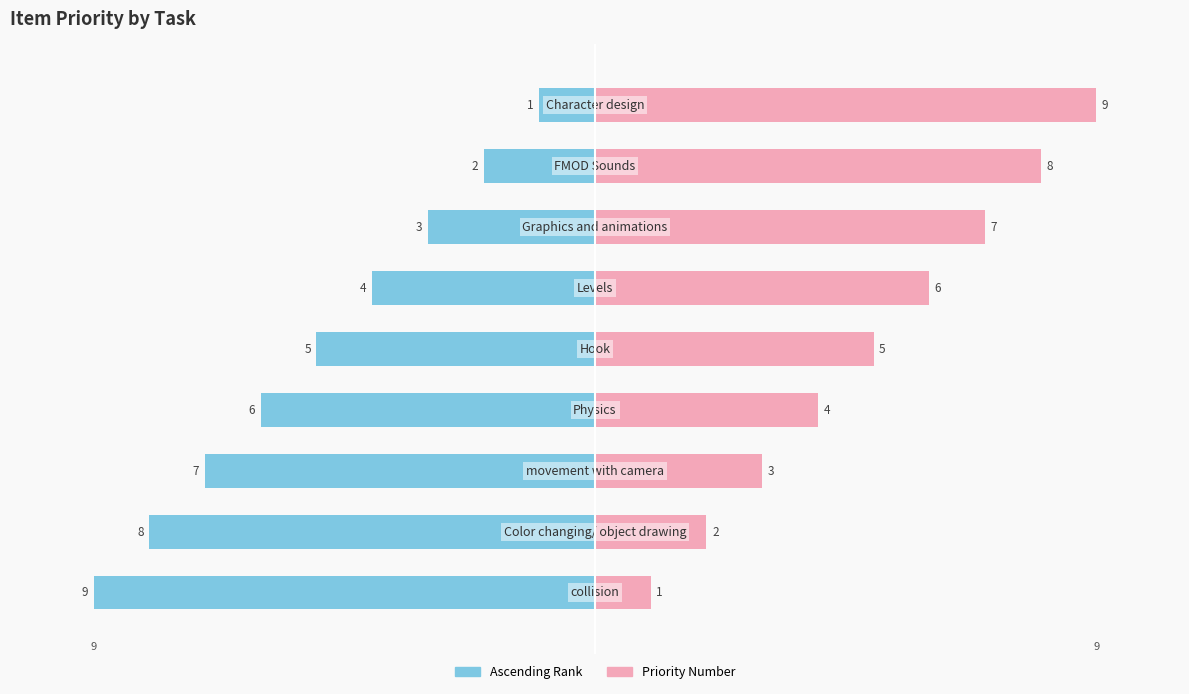

Reading right to left, transcribe all the data shown in this chart.

Priority (ascending): 8=-1	7=-2	6=-3	5=-4	4=-5	3=-6	2=-7	1=-8	0=-9
Priority (value): 8=9	7=8	6=7	5=6	4=5	3=4	2=3	1=2	0=1